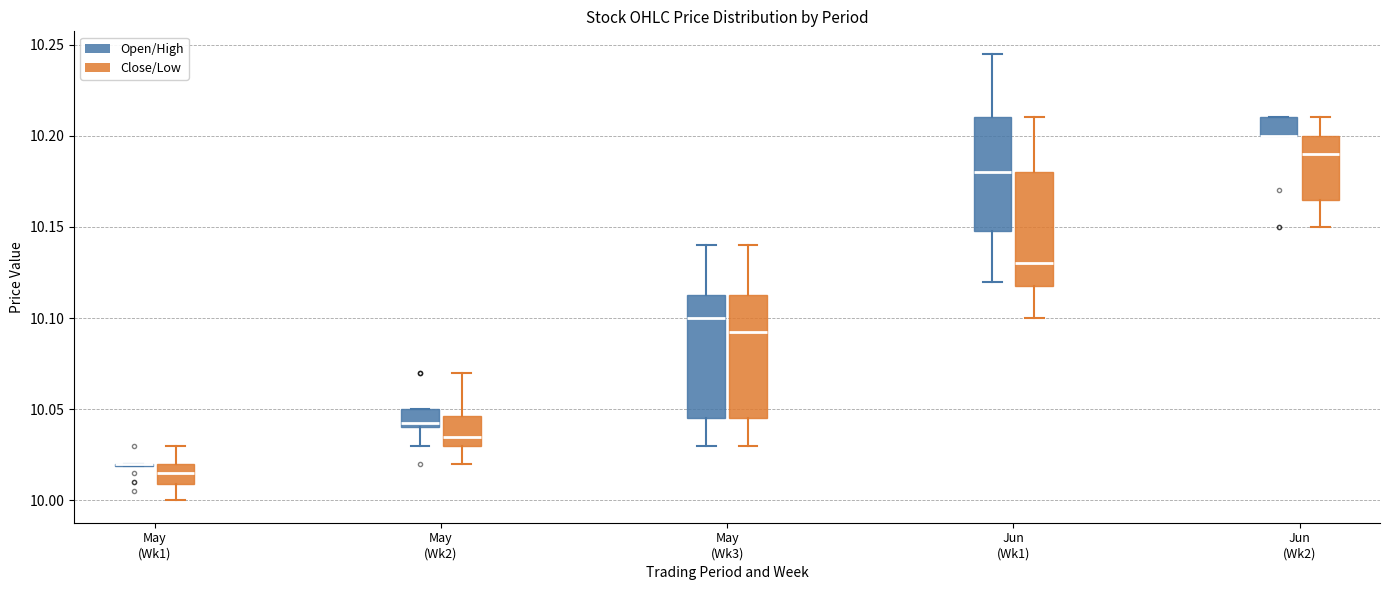

Reading left to right, read every box against the y-axis: the position of its median line, the range the box covers, and the ends of its whiskers. The values are not printed on the chart, so give them approximately, as read against the axis.

May (Wk1) (Open/High): box collapsed to a line at 10.020, whiskers 10.020 to 10.020
May (Wk1) (Close/Low): median 10.015, box 10.010 to 10.020, whiskers 10.000 to 10.030
May (Wk2) (Open/High): median 10.045, box 10.040 to 10.050, whiskers 10.030 to 10.050
May (Wk2) (Close/Low): median 10.035, box 10.030 to 10.045, whiskers 10.020 to 10.070
May (Wk3) (Open/High): median 10.100, box 10.045 to 10.115, whiskers 10.030 to 10.140
May (Wk3) (Close/Low): median 10.095, box 10.045 to 10.115, whiskers 10.030 to 10.140
Jun (Wk1) (Open/High): median 10.180, box 10.150 to 10.210, whiskers 10.120 to 10.245
Jun (Wk1) (Close/Low): median 10.130, box 10.120 to 10.180, whiskers 10.100 to 10.210
Jun (Wk2) (Open/High): median 10.200 (drawn on the box's lower edge), box 10.200 to 10.210, whiskers 10.200 to 10.210
Jun (Wk2) (Close/Low): median 10.190, box 10.165 to 10.200, whiskers 10.150 to 10.210